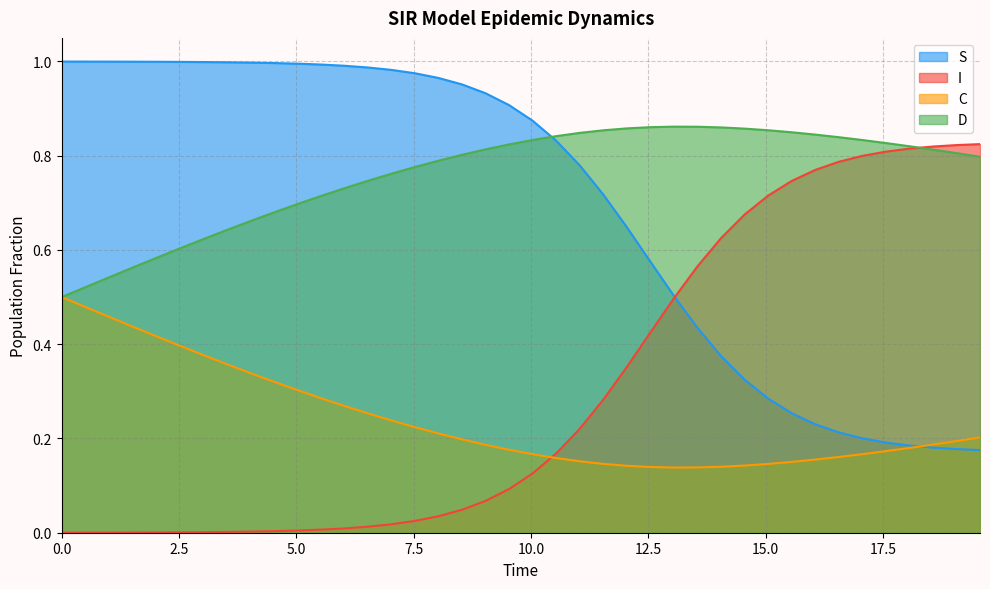

Which series has the largest total across all categories?

D